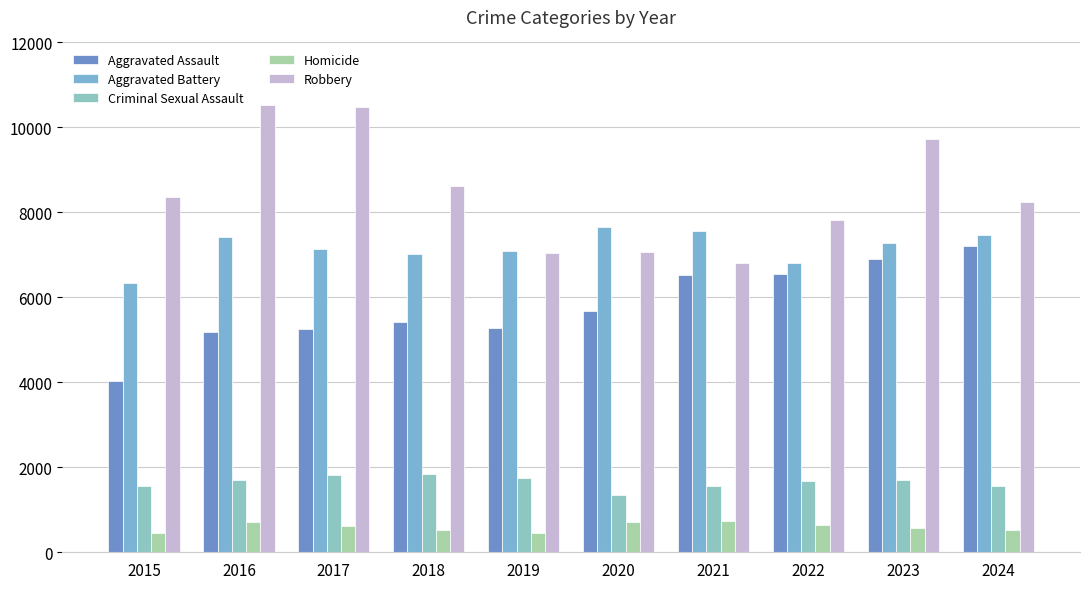

Is the value of Aggravated Battery at 2023 greater than the value of Aggravated Assault at 2016?

Yes